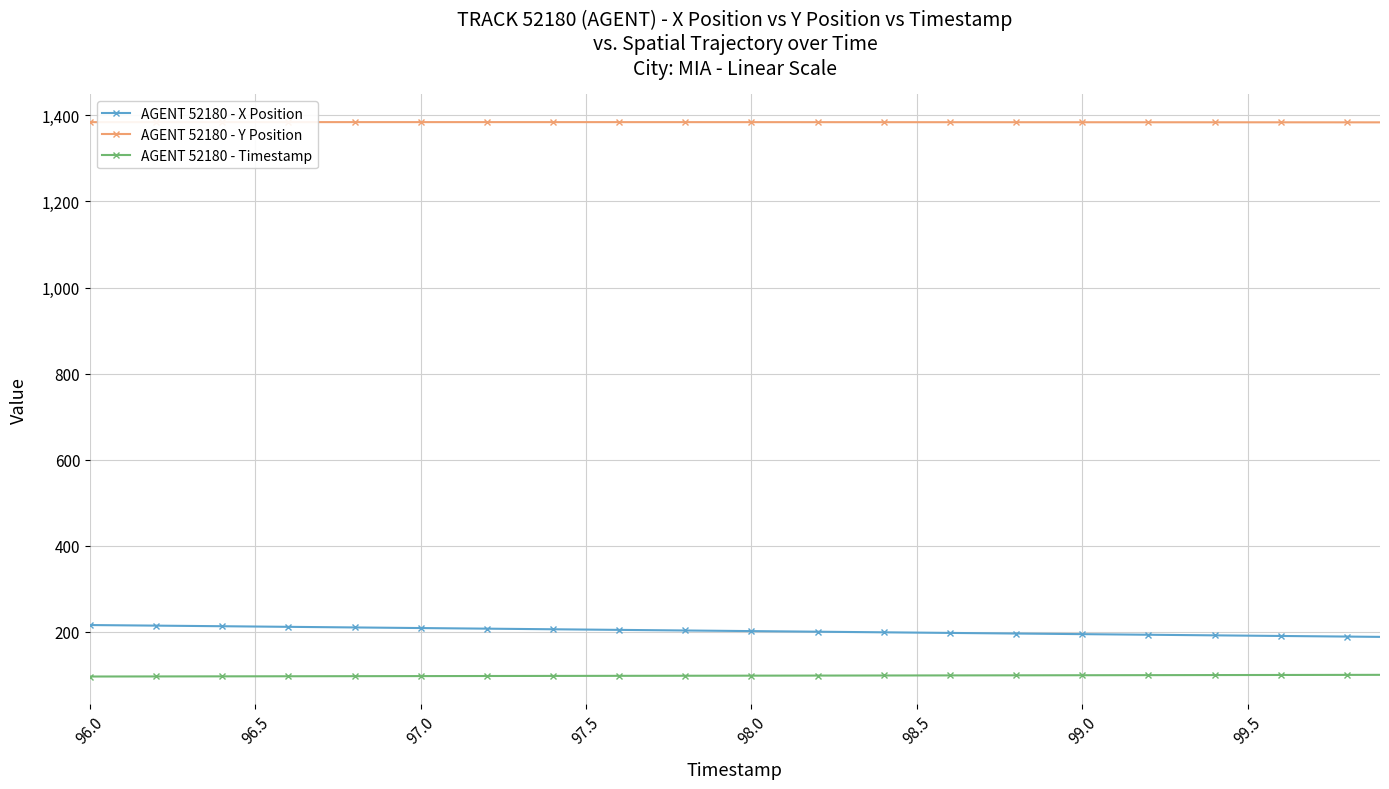

True or false: AGENT 52180 - Timestamp and AGENT 52180 - Y Position cross at least once.

False